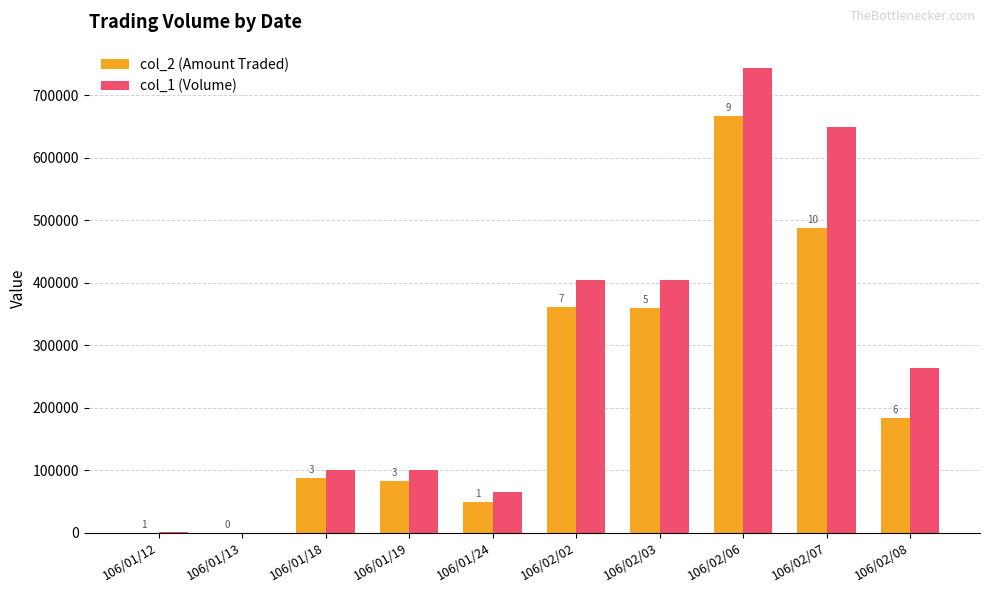

What are all the series names shown in the legend?

col_2 (Amount Traded), col_1 (Volume)